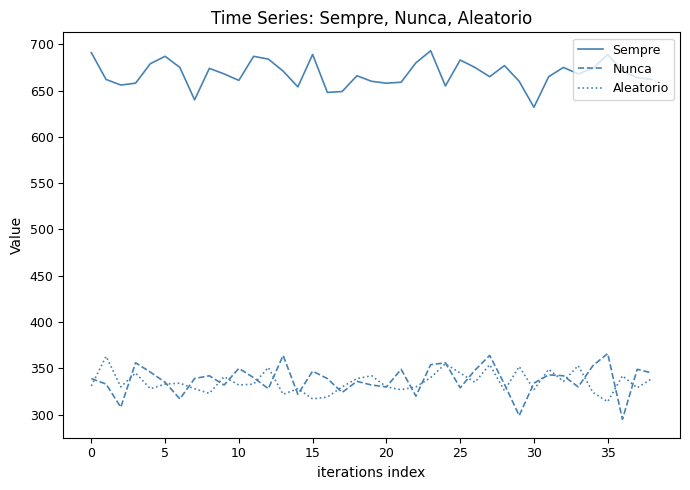

At how many categories does at least one series exceed 427?

39